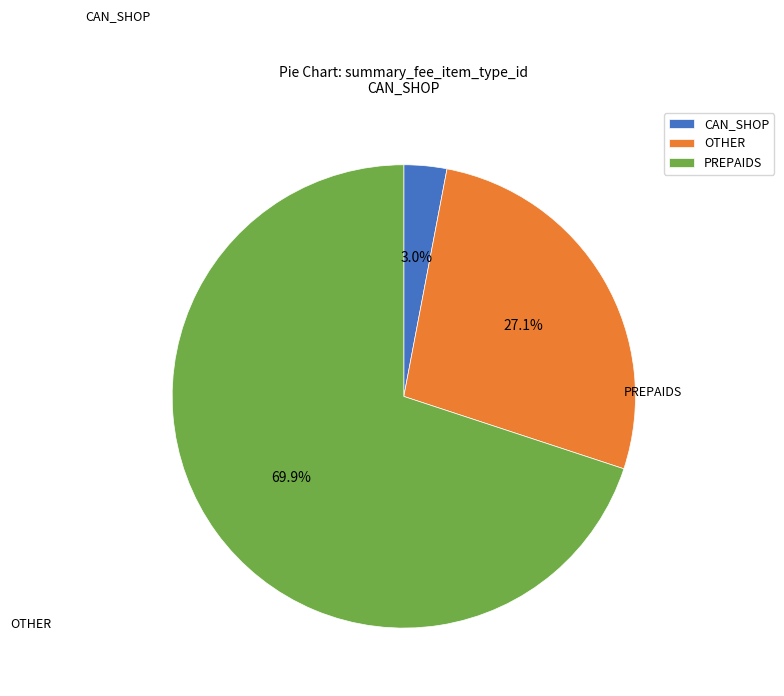

How many segments does this pie chart have?

3